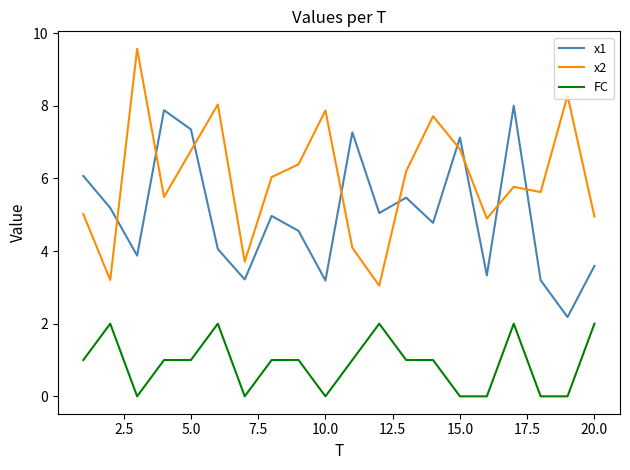

Reading left to right, what are all the values shown in this chart?

x1: 6.1	5.2	3.9	7.9	7.3	4.1	3.2	5.0	4.6	3.2	7.3	5.0	5.5	4.8	7.1	3.3	8.0	3.2	2.2	3.6
x2: 5.0	3.2	9.6	5.5	6.8	8.0	3.7	6.0	6.4	7.9	4.1	3.0	6.2	7.7	6.8	4.9	5.8	5.6	8.3	4.9
FC: 1.0	2.0	0.0	1.0	1.0	2.0	0.0	1.0	1.0	0.0	1.0	2.0	1.0	1.0	0.0	0.0	2.0	0.0	0.0	2.0